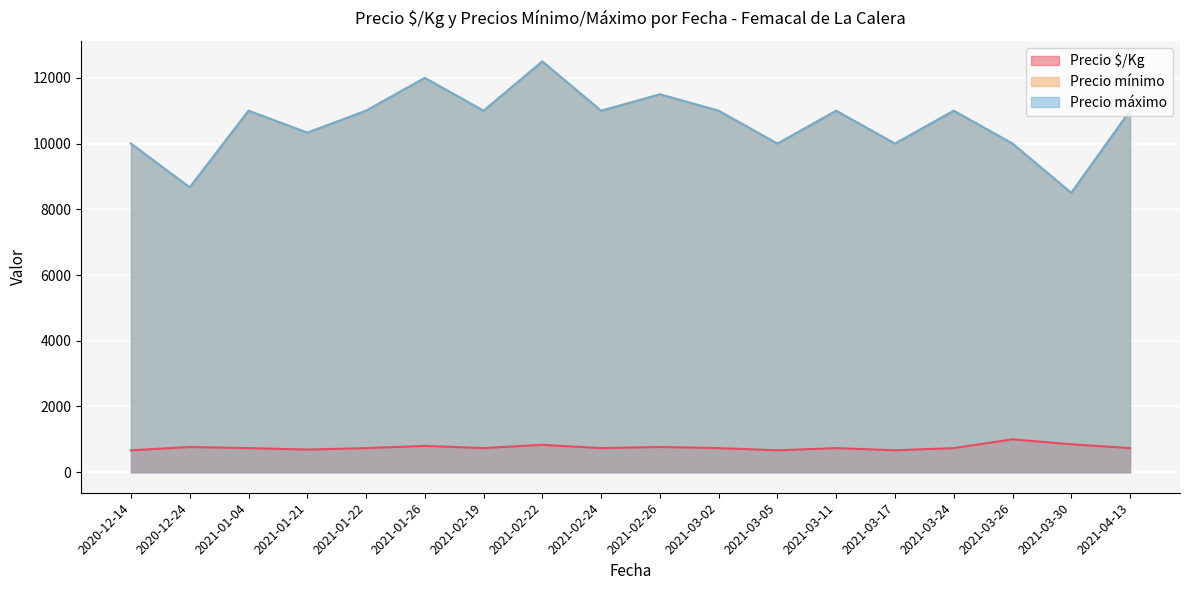

How many distinct data groups are displayed?

3